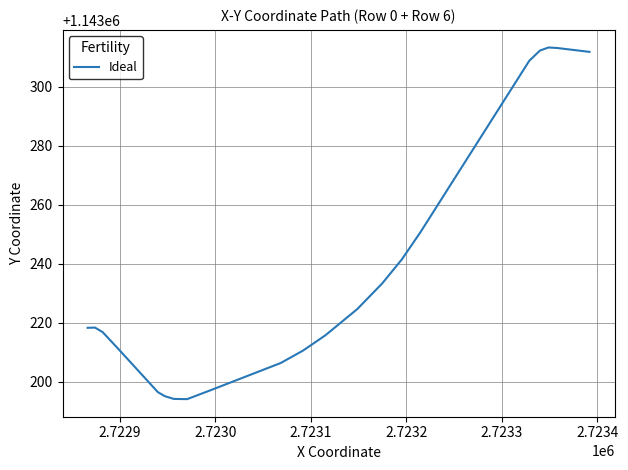

What is the greatest value displayed?

1143313.3